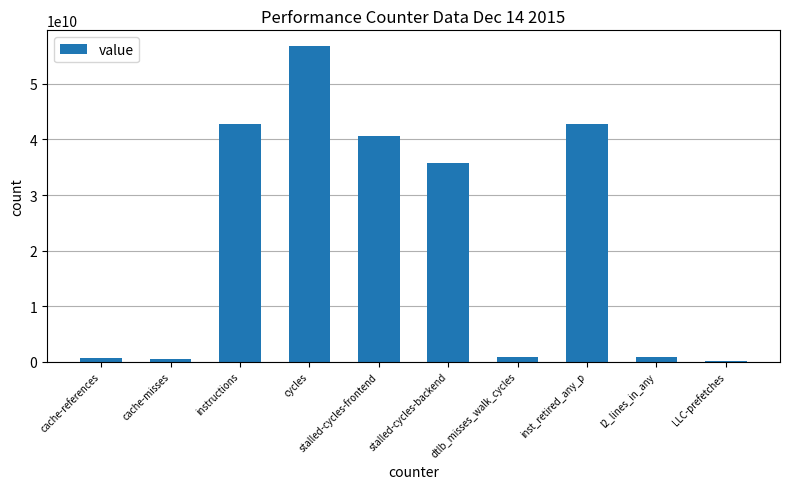

What position from the left is cycles?

4